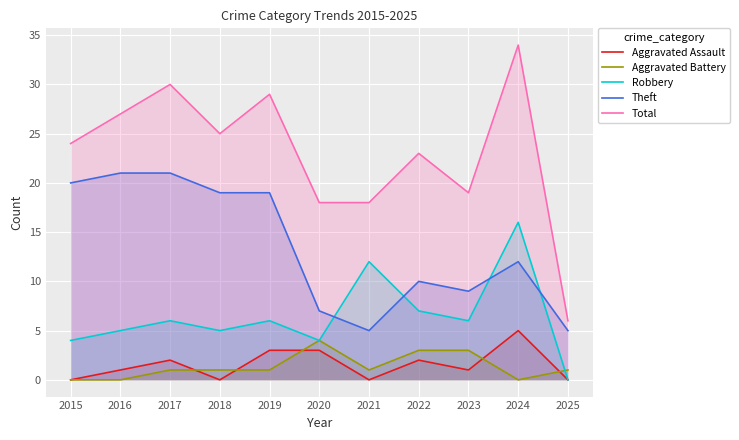

At which label does Aggravated Assault first exceed 1?

2017